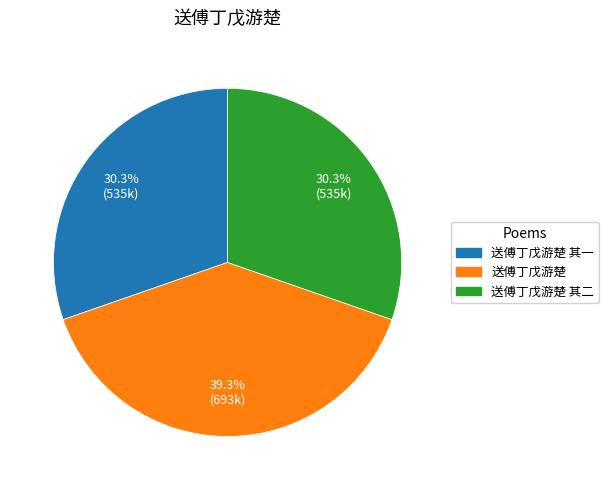

Is there any slice that represents more than half of the pie?

No